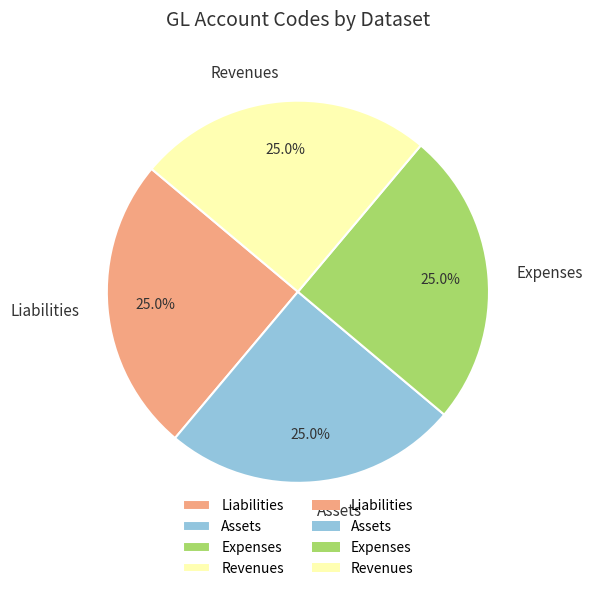

How much of the chart is everything except Liabilities?

75.0%